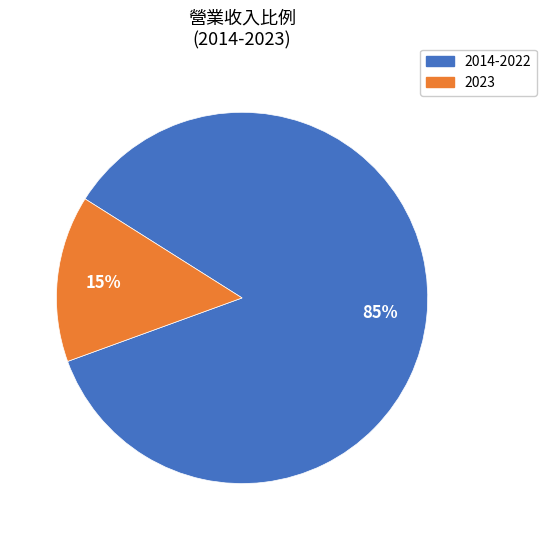

Is there a majority slice in this chart?

Yes